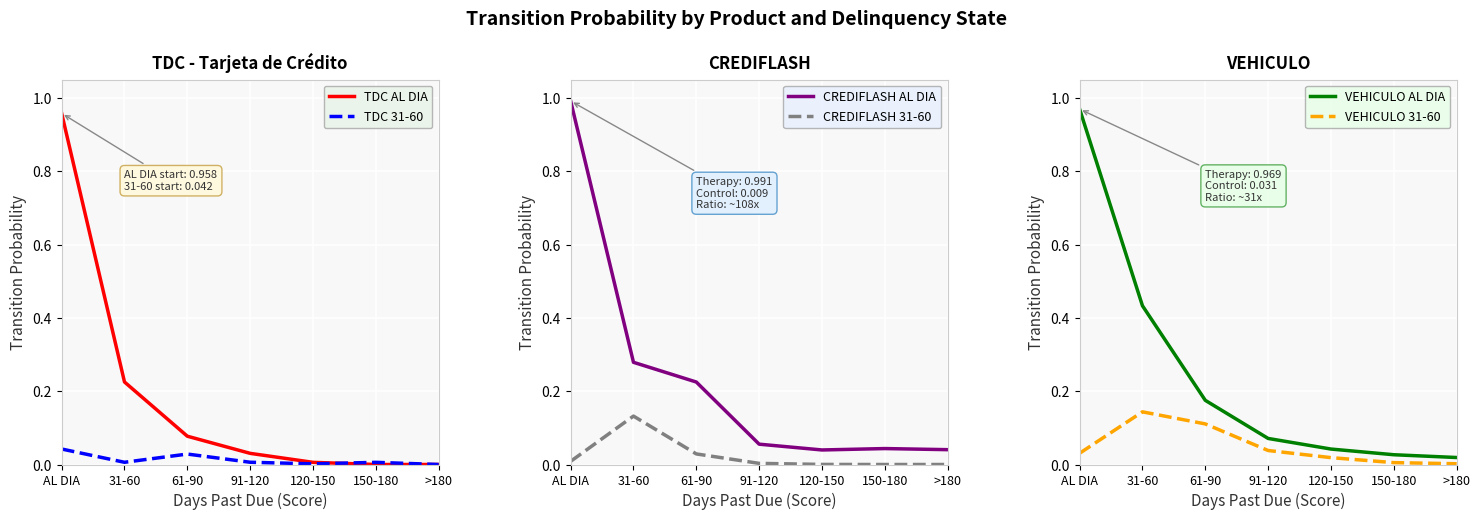

What is the difference between the highest and lowest values at 31-60?

0.4